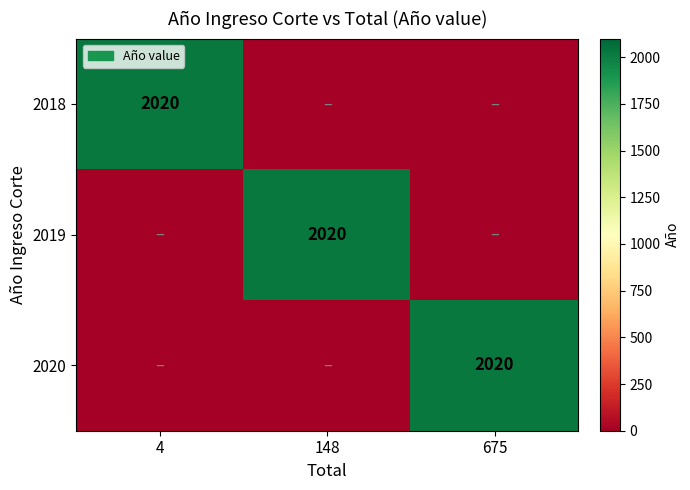

What is the total value across all series at 4?

2020